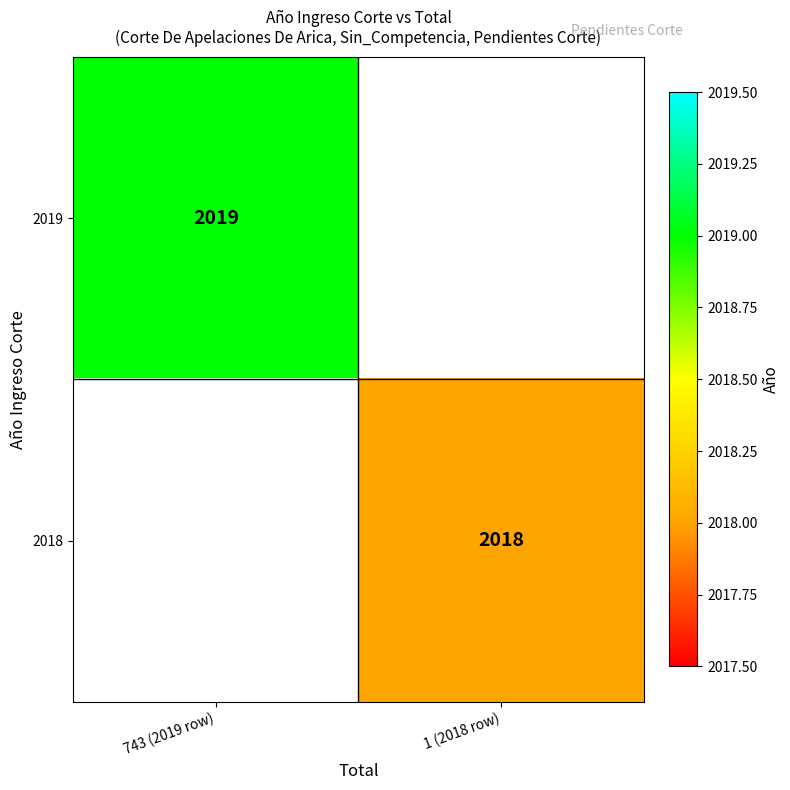

Is it true that 2019 equals 2019 at 743 (2019 row)?

True